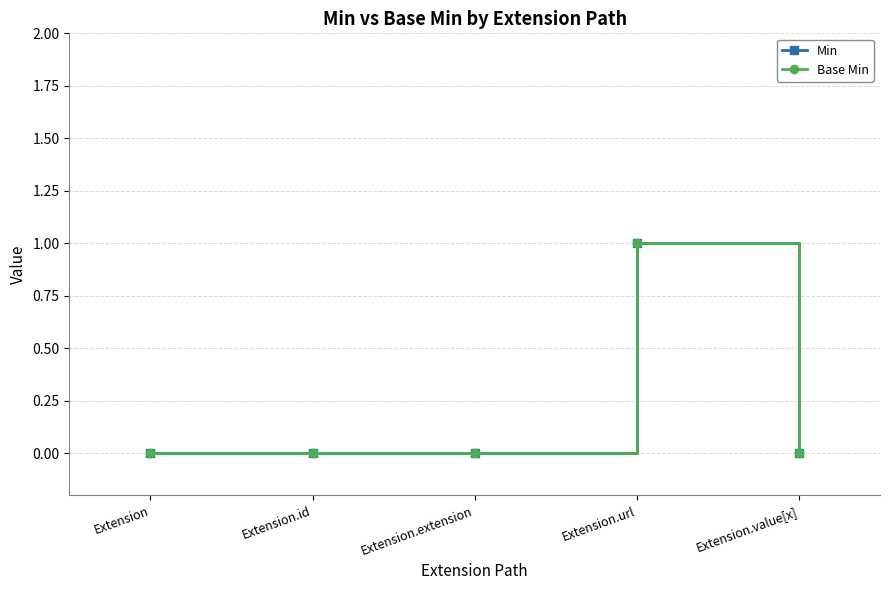

In Base Min, how many points are higher than both neighbors (excluding endpoints)?

1